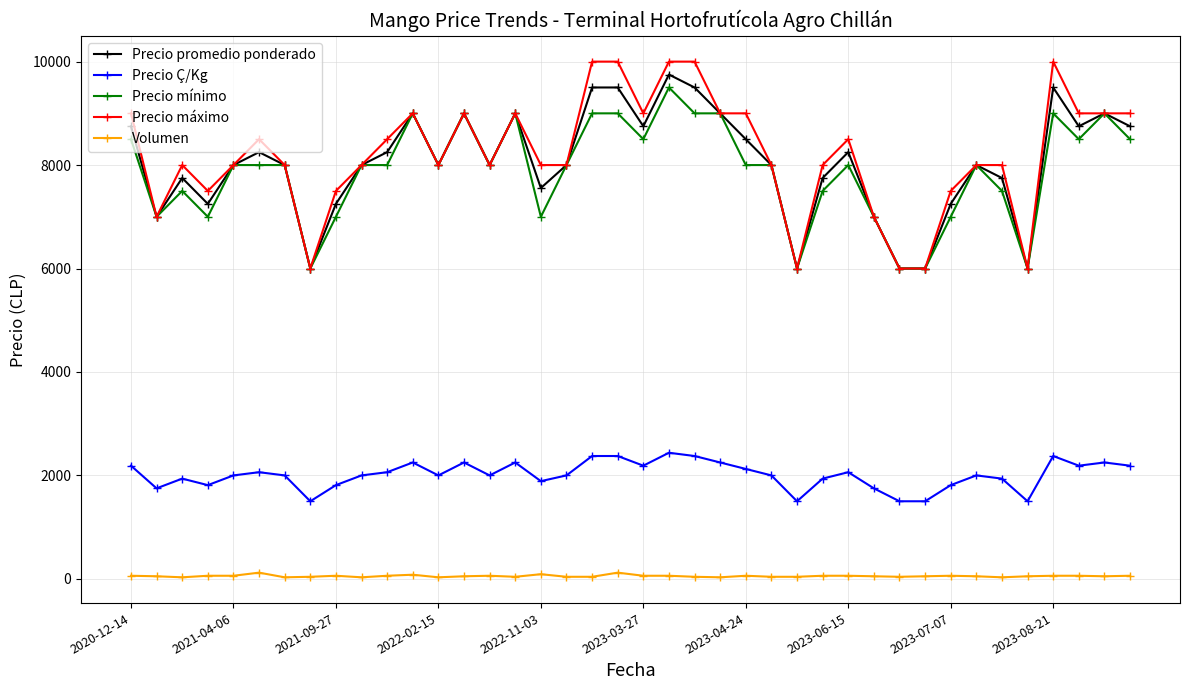

What is the maximum value for Precio mínimo?

9500